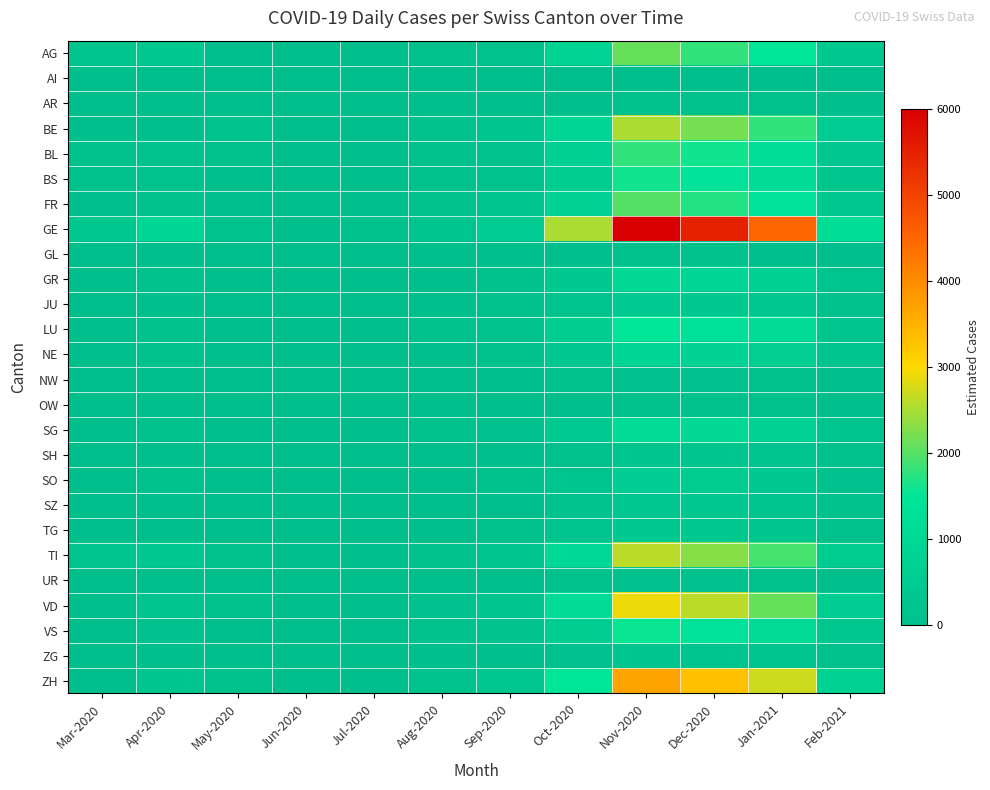

How many series are shown in this chart?

26